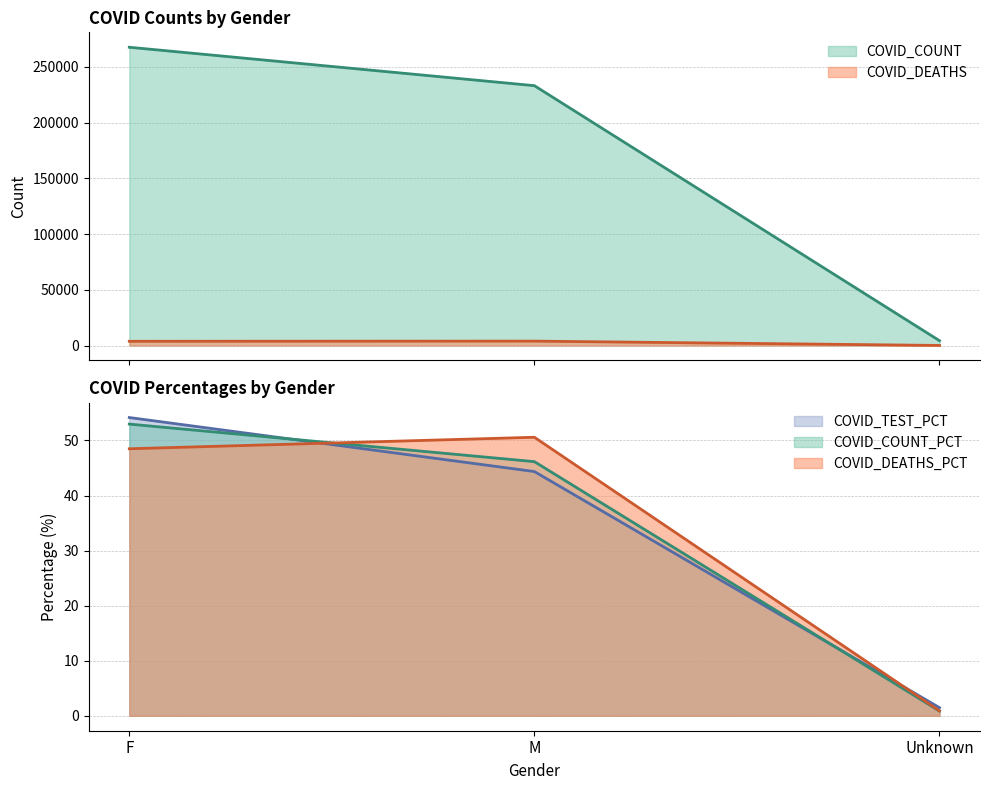

How many series are shown in this chart?

5